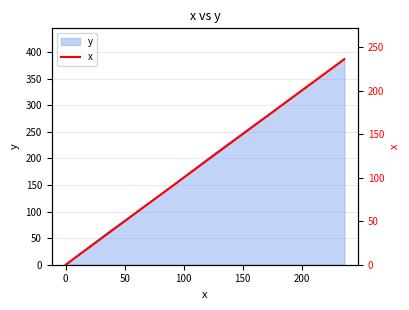

What is the maximum value for y?

386.7